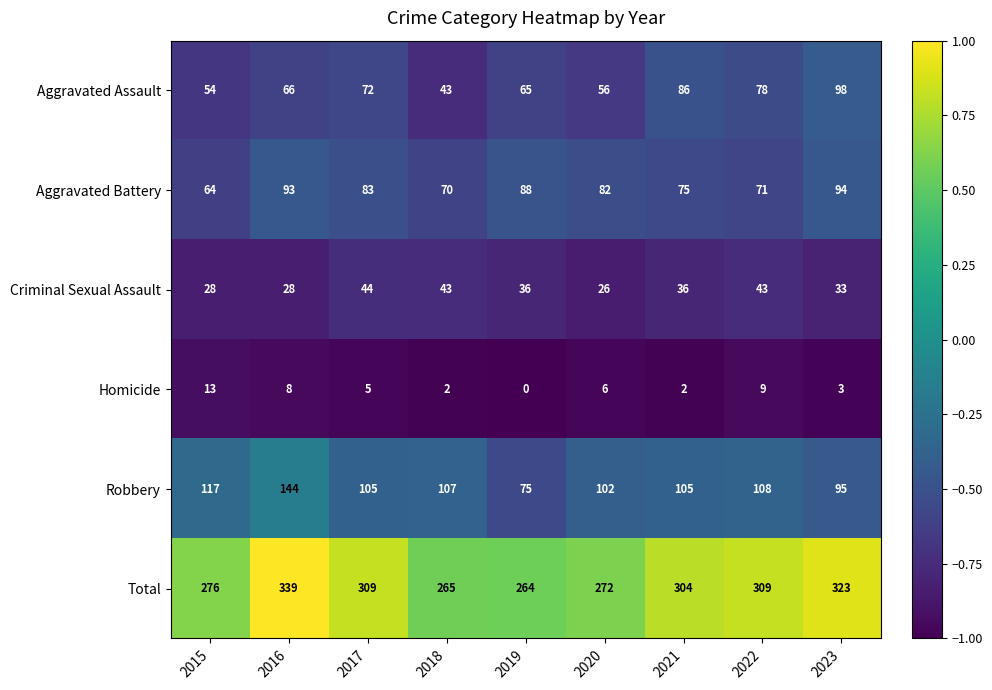

True or false: Aggravated Battery has a value of 37 at 2015.

False